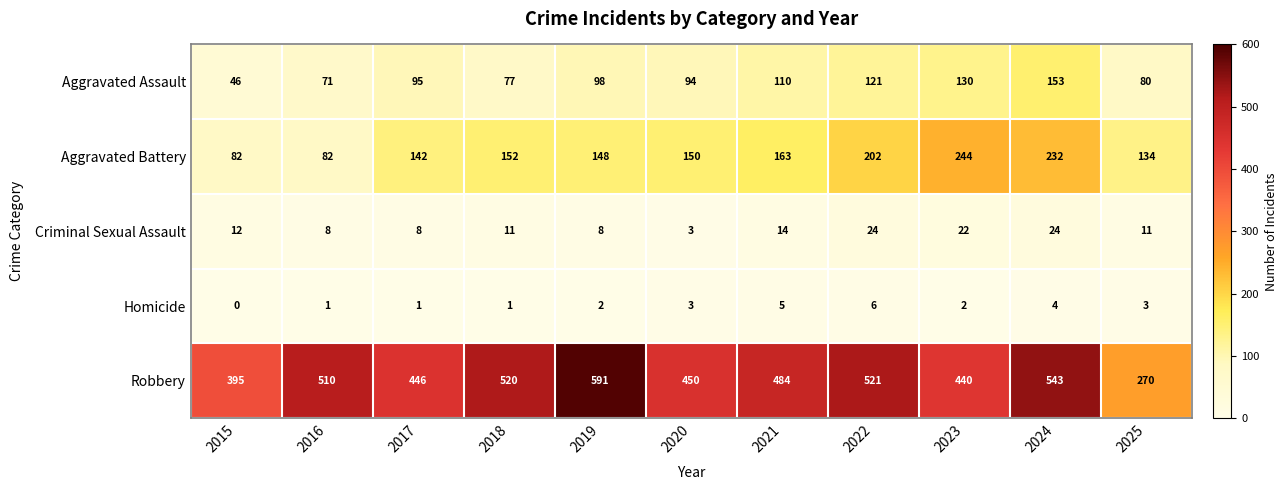

What is the highest value of the Robbery series?

591